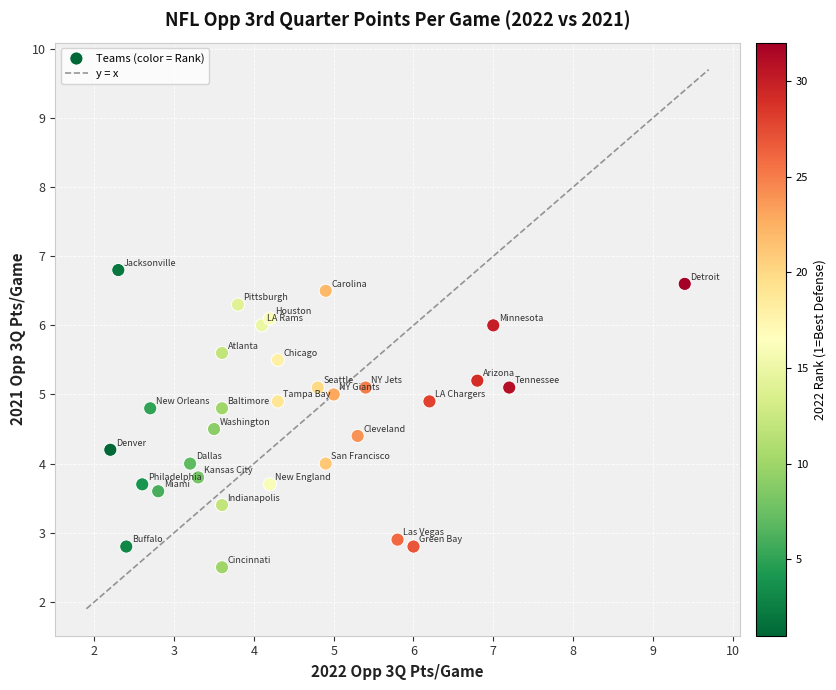

What is the range of X values (max minus min)?

7.2